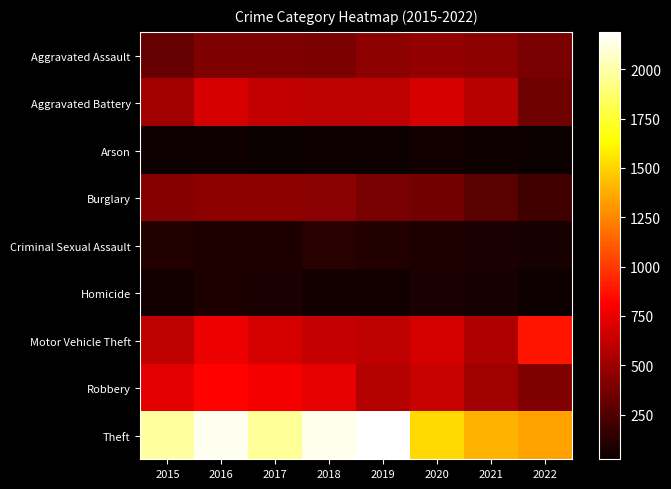

Reading left to right, list all the values displayed in this chart.

Aggravated Assault: 2015=323	2016=402	2017=396	2018=392	2019=452	2020=468	2021=452	2022=379
Aggravated Battery: 2015=515	2016=691	2017=623	2018=600	2019=608	2020=691	2021=587	2022=349
Arson: 2015=35	2016=40	2017=23	2018=37	2019=32	2020=55	2021=43	2022=29
Burglary: 2015=422	2016=451	2017=453	2018=443	2019=383	2020=363	2021=280	2022=206
Criminal Sexual Assault: 2015=105	2016=87	2017=90	2018=122	2019=102	2020=88	2021=82	2022=73
Homicide: 2015=50	2016=87	2017=82	2018=56	2019=53	2020=81	2021=69	2022=35
Motor Vehicle Theft: 2015=614	2016=756	2017=680	2018=631	2019=611	2020=675	2021=560	2022=886
Robbery: 2015=726	2016=819	2017=780	2018=741	2019=577	2020=639	2021=506	2022=405
Theft: 2015=1981	2016=2148	2017=1968	2018=2140	2019=2190	2020=1518	2021=1392	2022=1343